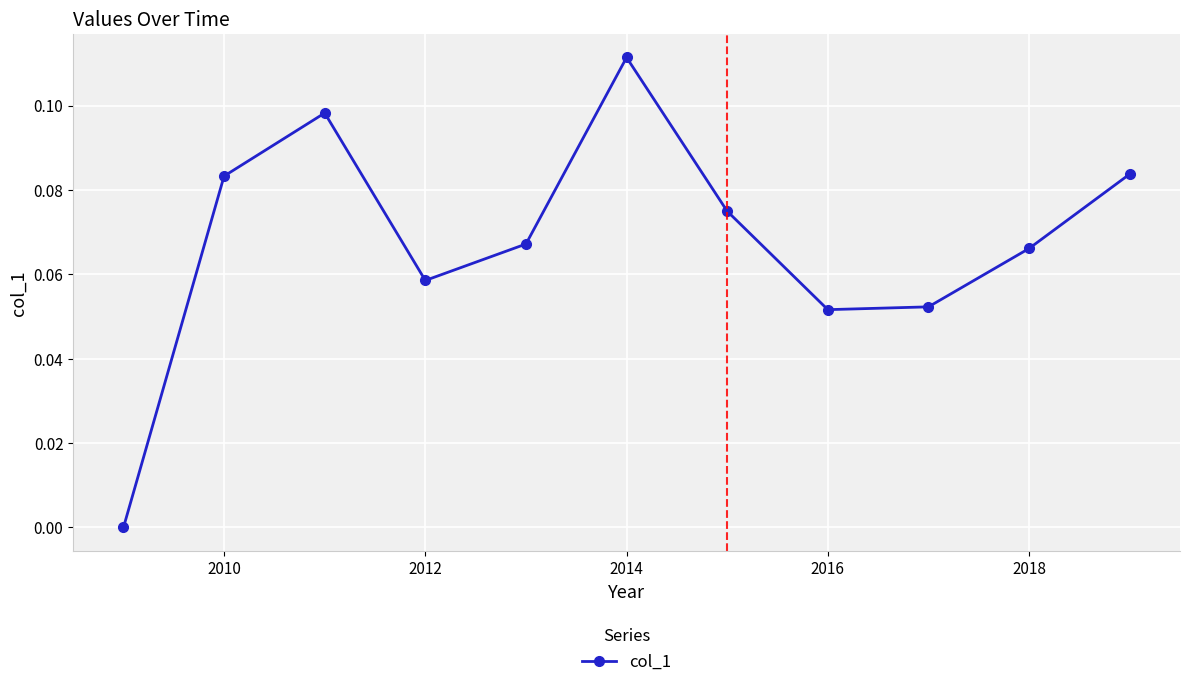

Count the values in the range 0 to 1.

11